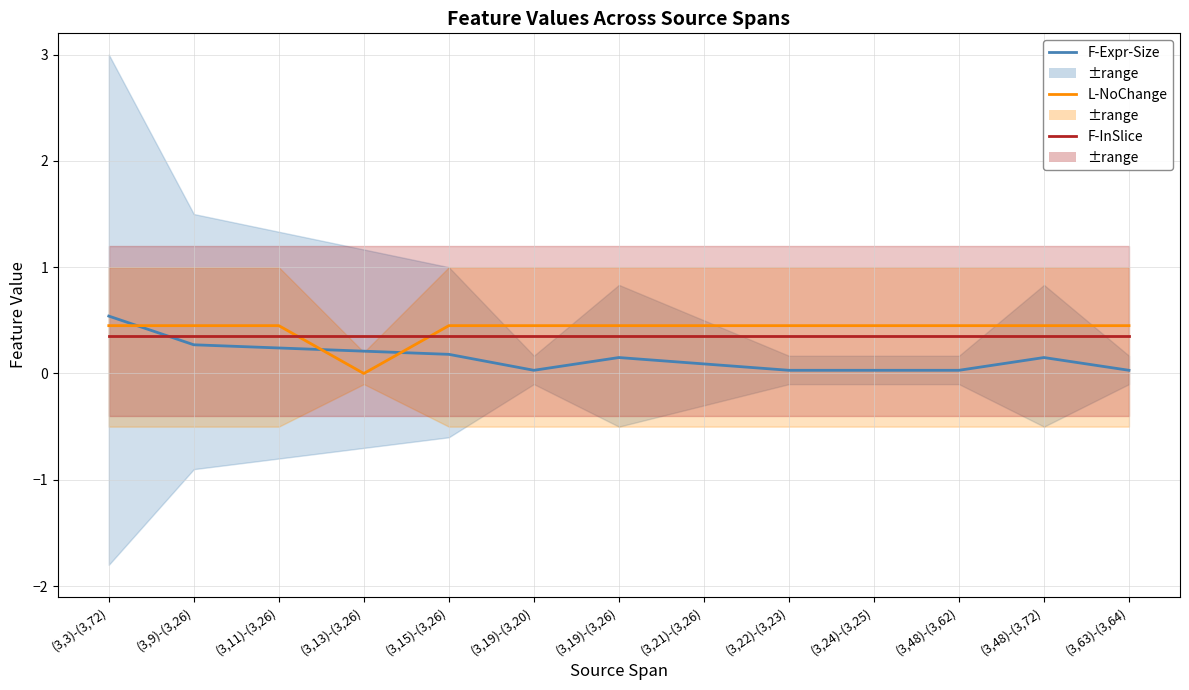

Reading left to right, extract all data points from this chart.

F-Expr-Size: 0.5	0.3	0.2	0.2	0.2	0.0	0.1	0.1	0.0	0.0	0.0	0.1	0.0
L-NoChange: 0.5	0.5	0.5	0.0	0.5	0.5	0.5	0.5	0.5	0.5	0.5	0.5	0.5
F-InSlice: 0.3	0.3	0.3	0.3	0.3	0.3	0.3	0.3	0.3	0.3	0.3	0.3	0.3